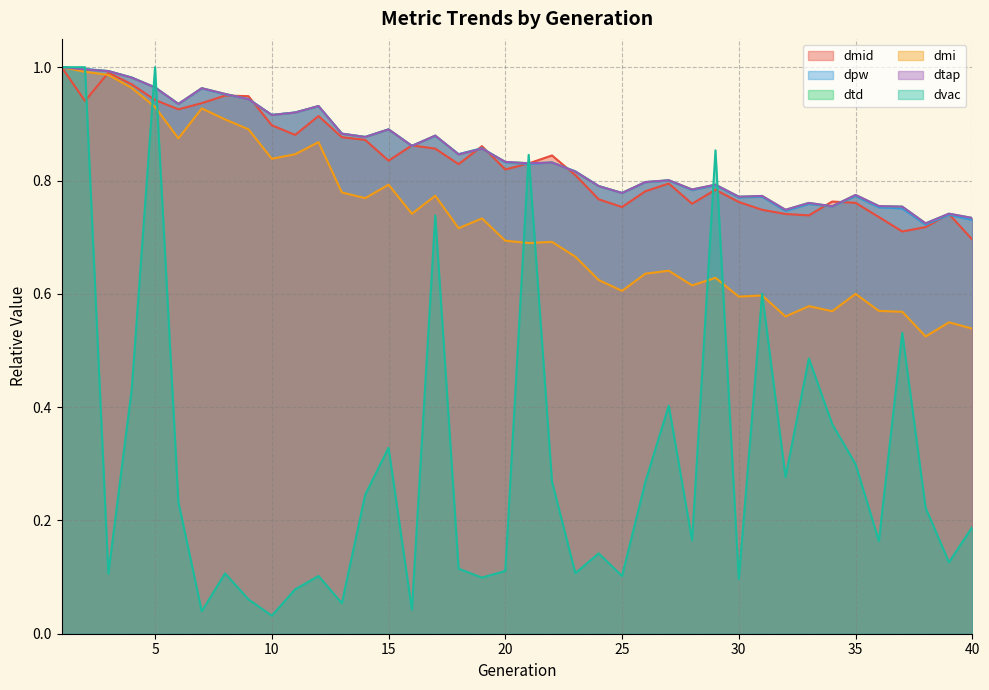

At 14, list the series in order from smallest to largest.

dvac, dmi, dmid, dtd, dtap, dpw